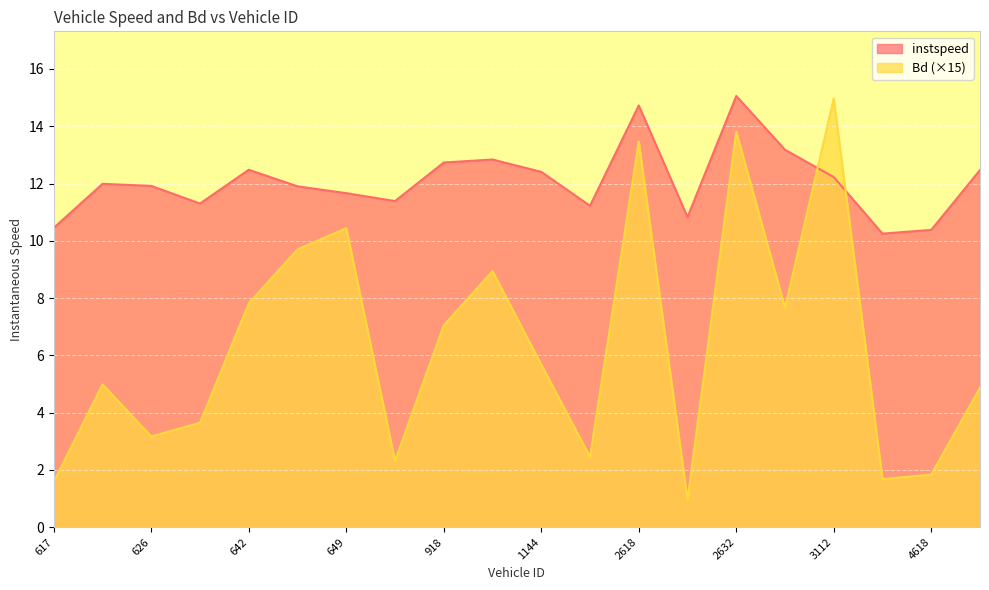

Rank the series by their average value, from lowest to highest.

Bd (×15), instspeed